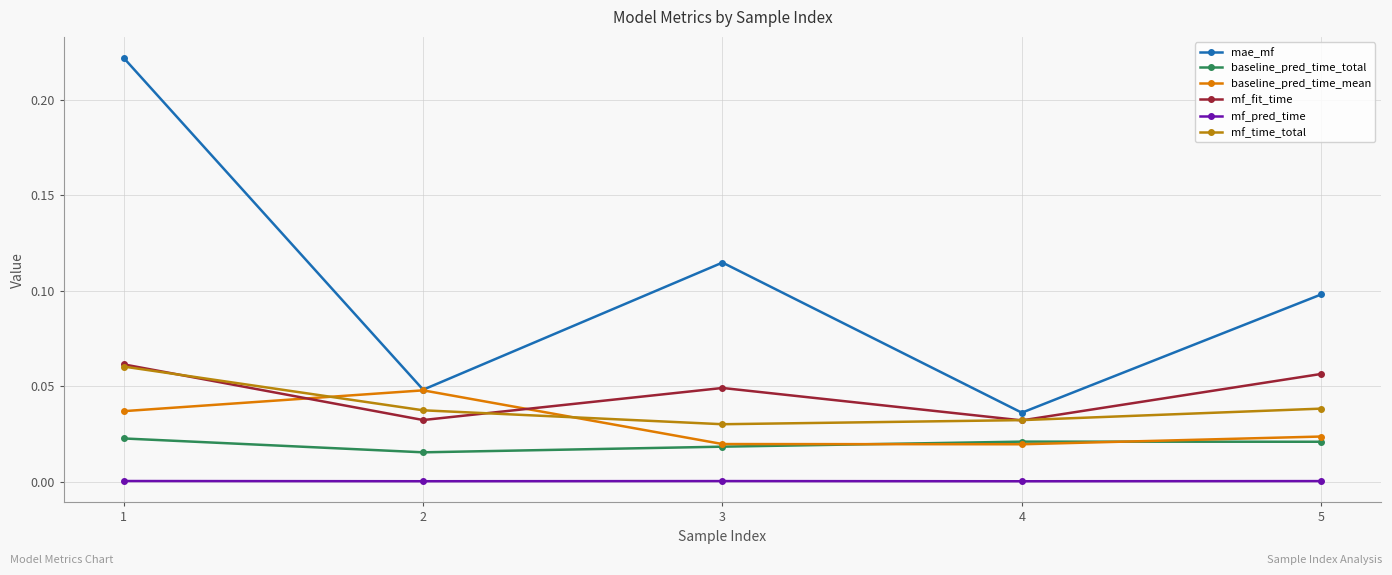

At which label does mae_mf reach its peak?

1